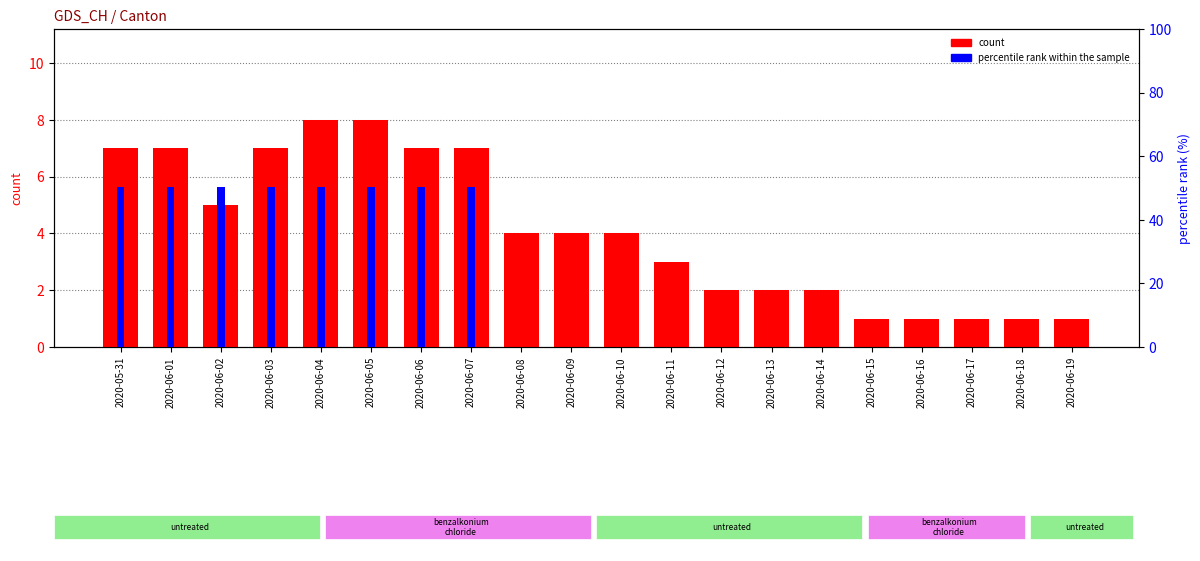

Reading left to right, transcribe all the data shown in this chart.

CH count: 7.0	7.0	5.0	7.0	8.0	8.0	7.0	7.0	4.0	4.0	4.0	3.0	2.0	2.0	2.0	1.0	1.0	1.0	1.0	1.0
ZH count: 1.0	1.0	0.0	1.0	1.0	1.0	1.0	1.0	0.0	0.0	0.0	0.0	0.0	0.0	0.0	0.0	0.0	0.0	0.0	0.0
GR count: 1.0	1.0	1.0	1.0	1.0	1.0	1.0	1.0	0.0	0.0	0.0	0.0	0.0	0.0	0.0	0.0	0.0	0.0	0.0	0.0
percentile rank within the sample: 50.4	50.4	50.4	50.4	50.4	50.4	50.4	50.4	0.0	0.0	0.0	0.0	0.0	0.0	0.0	0.0	0.0	0.0	0.0	0.0
BL_pc: 0.0	0.0	0.0	0.0	0.0	0.0	0.0	0.0	0.0	0.0	0.0	0.0	0.0	0.0	0.0	0.0	0.0	0.0	0.0	0.0